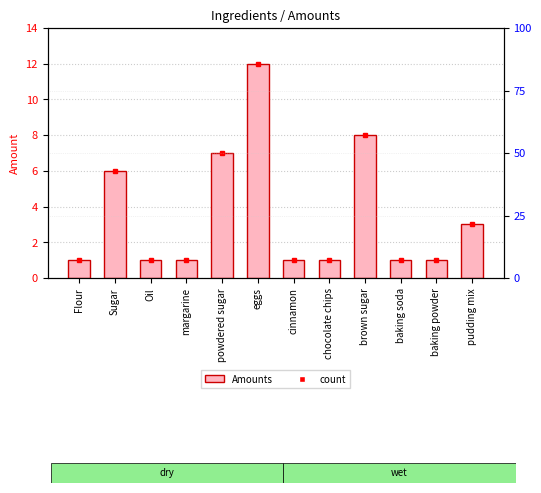

Is it true that the value at pudding mix is 3?

True